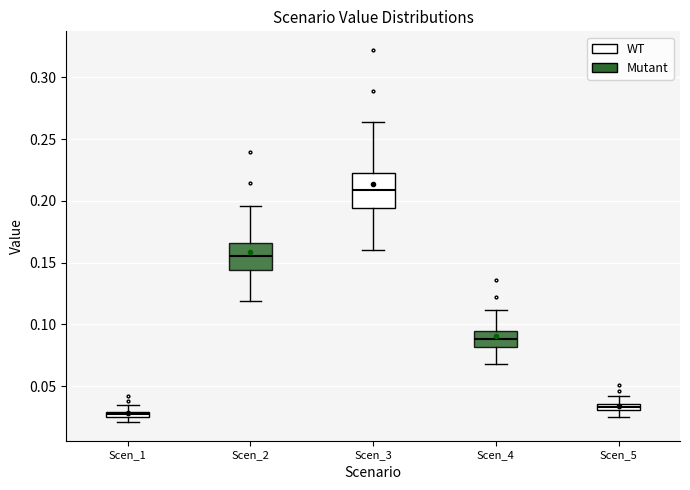

Comparing the boxes themselves (not the whiskers), which one is the tallest?

Scen_3